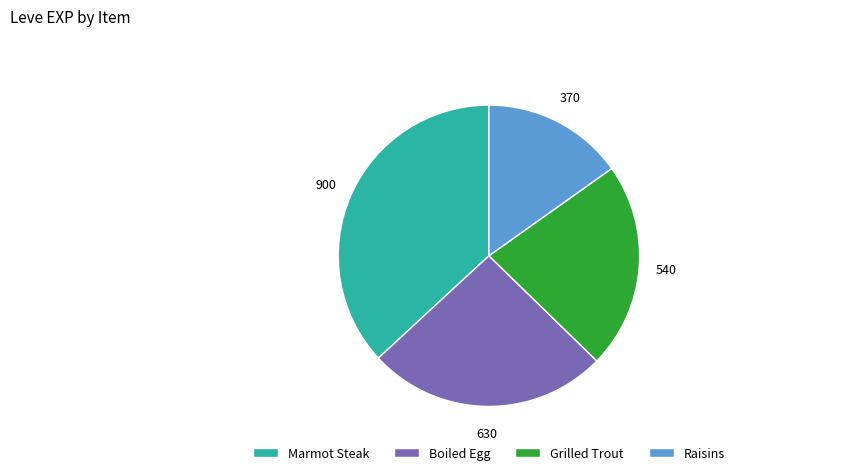

Is it true that Boiled Egg is 17% of the pie?

False